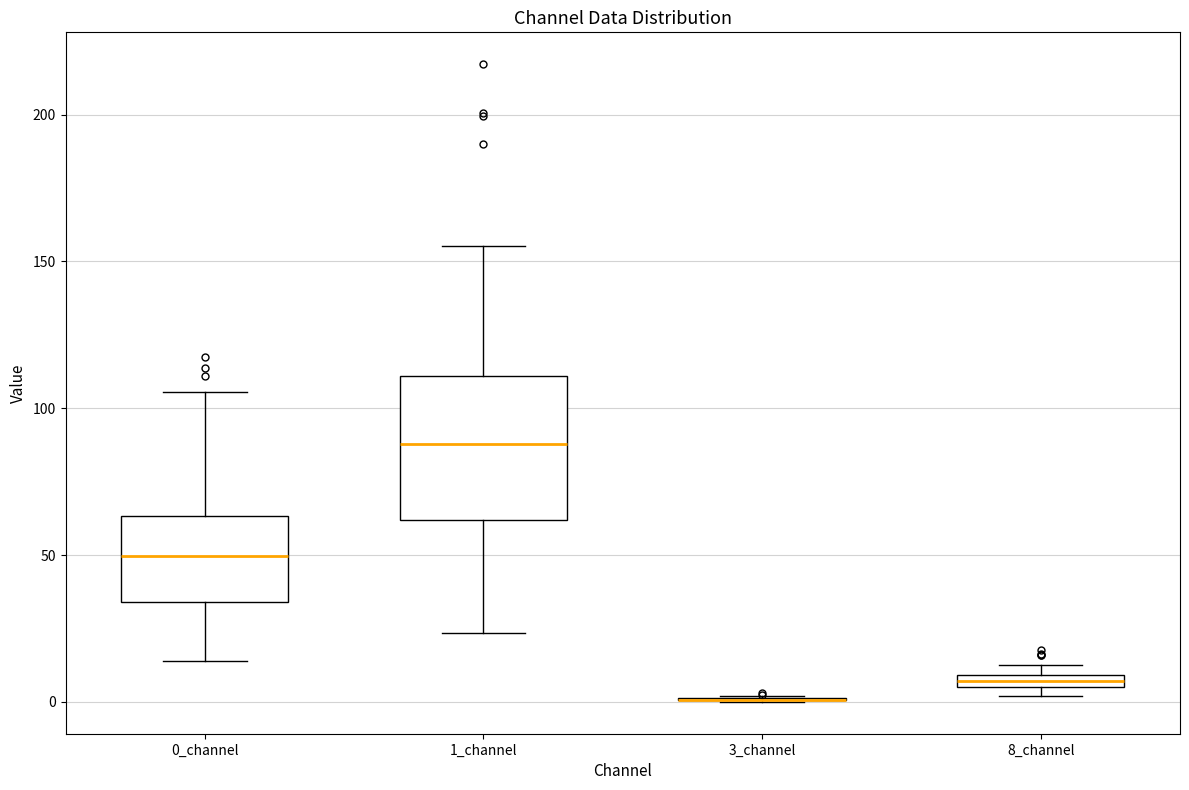

Where is the lower edge of the box for 8_channel on the y-axis? The values are not printed on the chart, so give them approximately, as read against the axis.

5